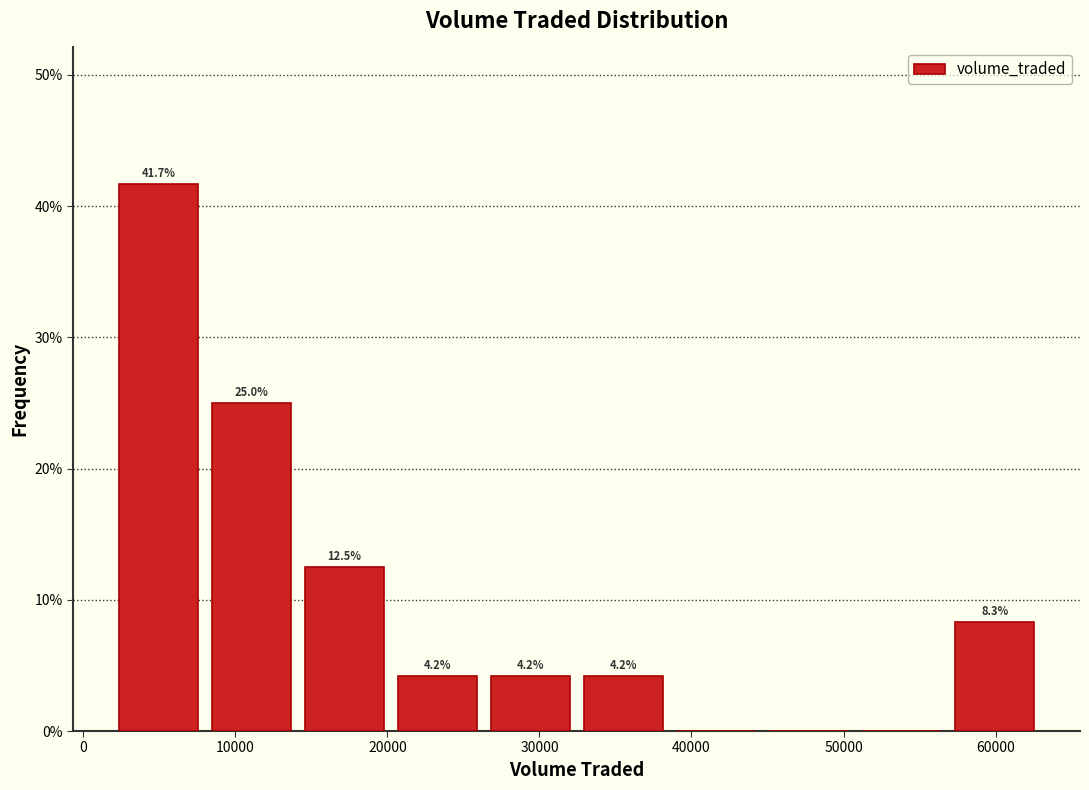

Which range on the x-axis has the tallest bar?

2000 to 8000